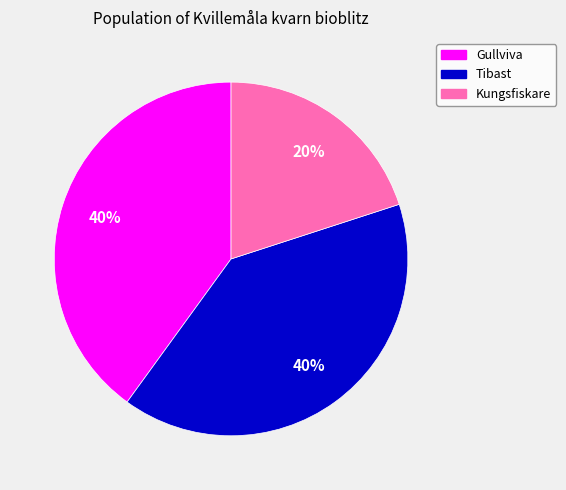

To the nearest percent, what is the average slice percentage?

33%